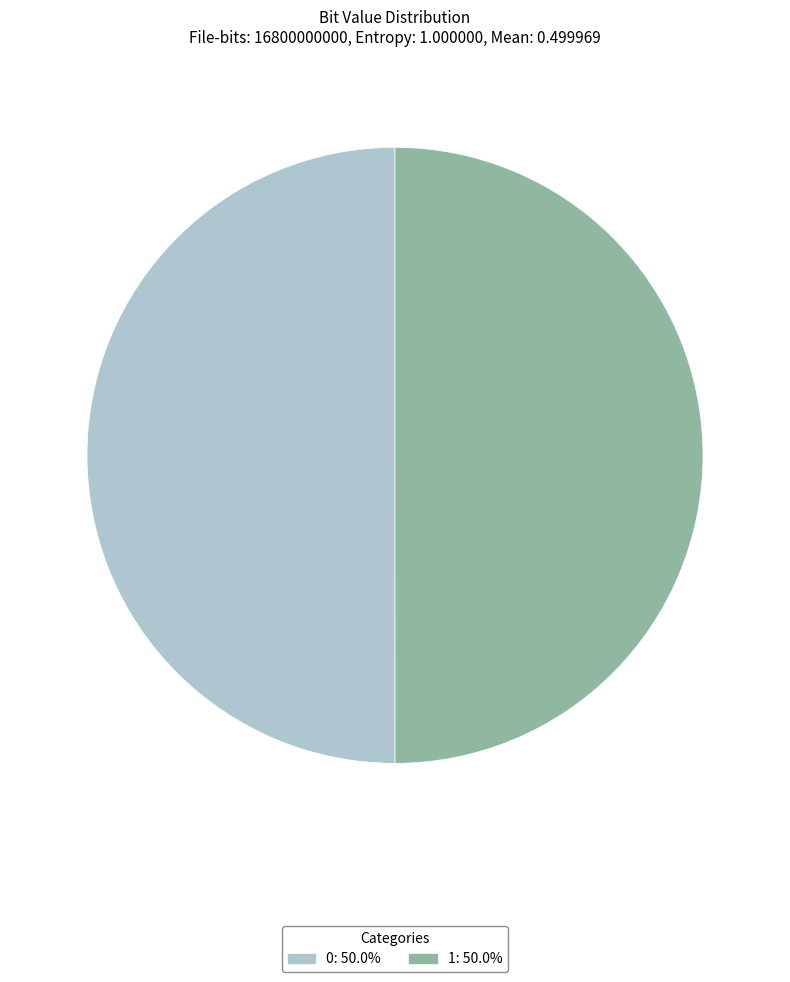

Is the sum of 1 and 0 greater than half?

Yes